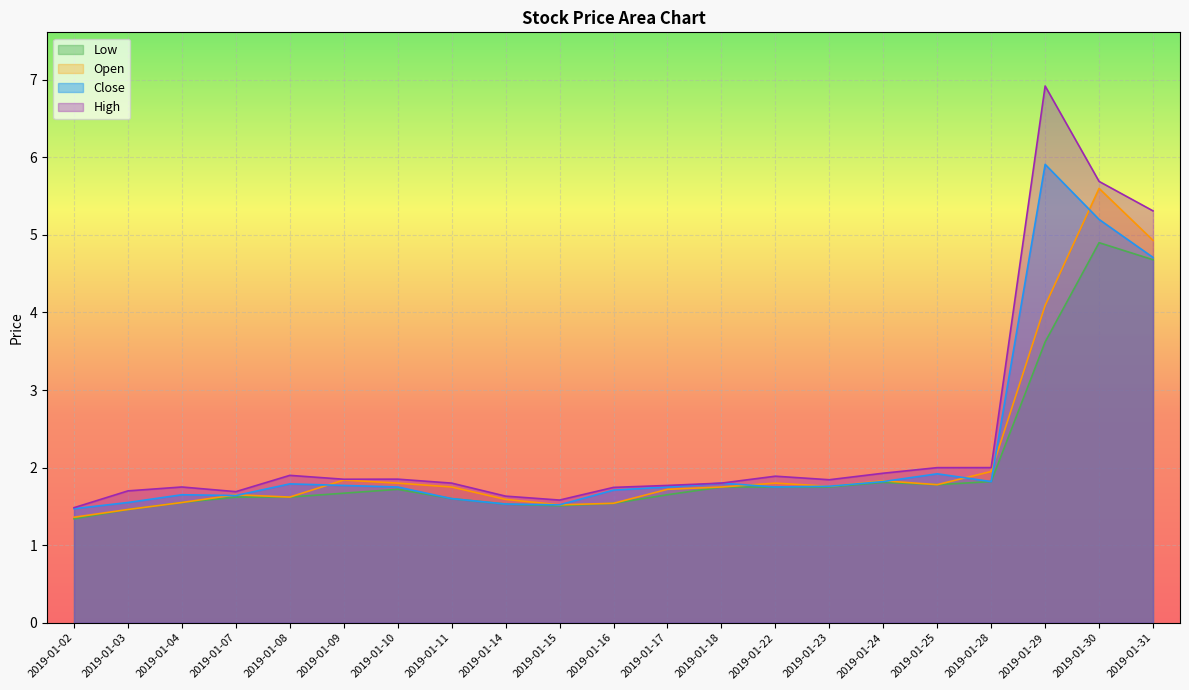

At which label does Low reach its minimum?

2019-01-02